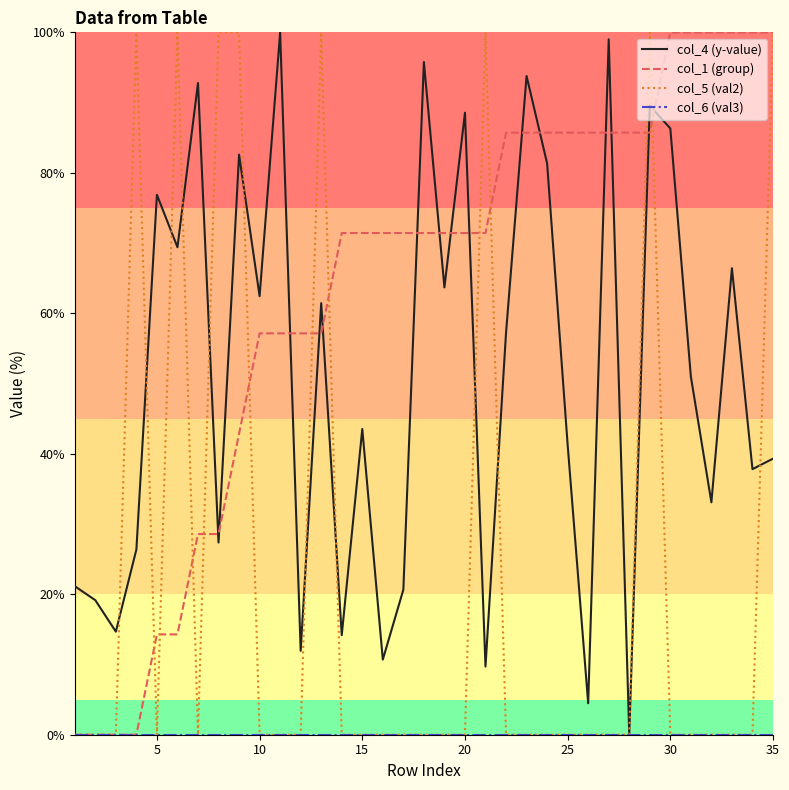

What is the highest value of the col_5 (val2) series?

100.0